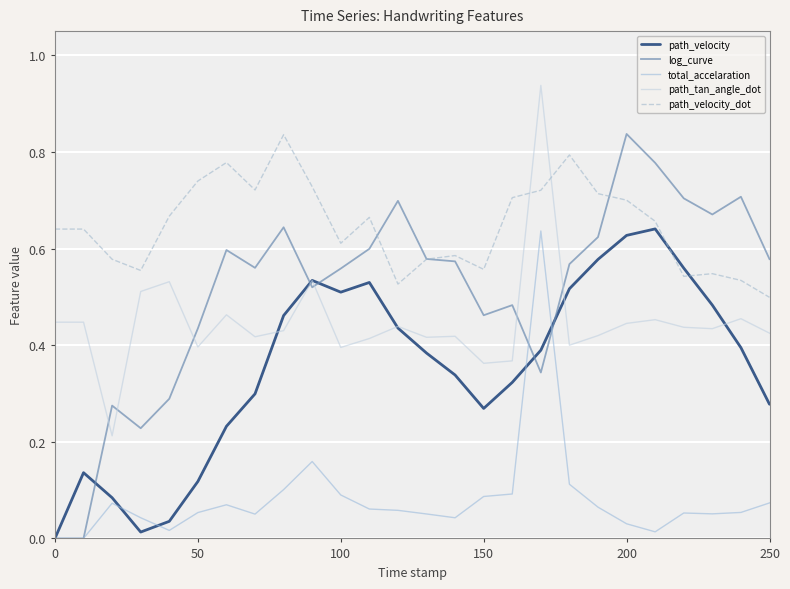

Which series has the largest total across all categories?

path_velocity_dot